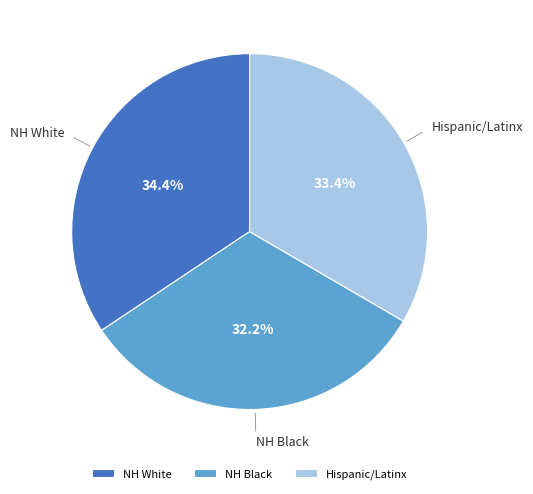

What is the largest slice in the pie chart?

NH White